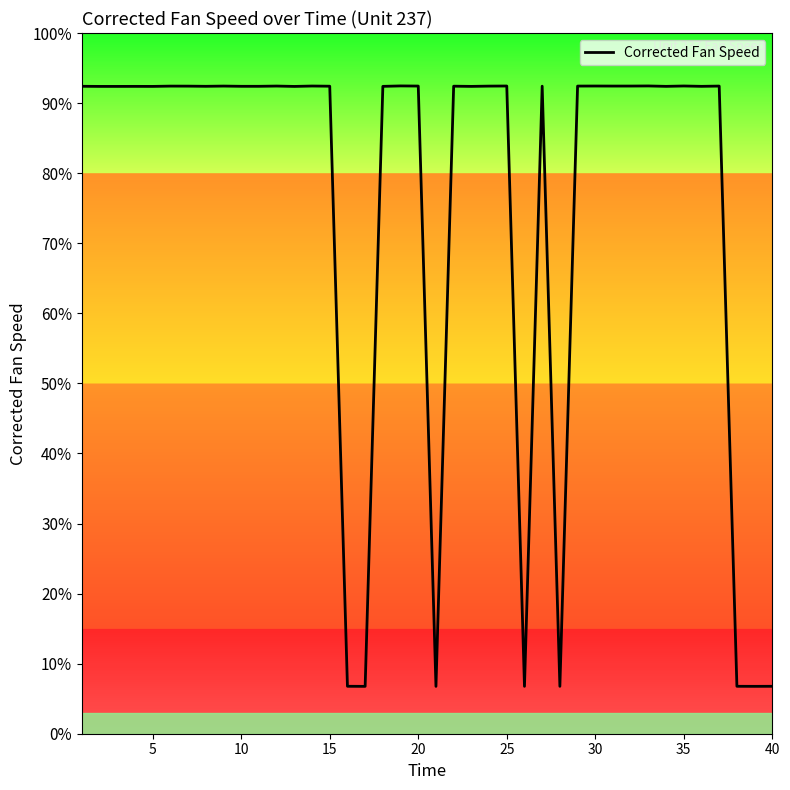

Does the chart display data point markers on the line(s)?

No